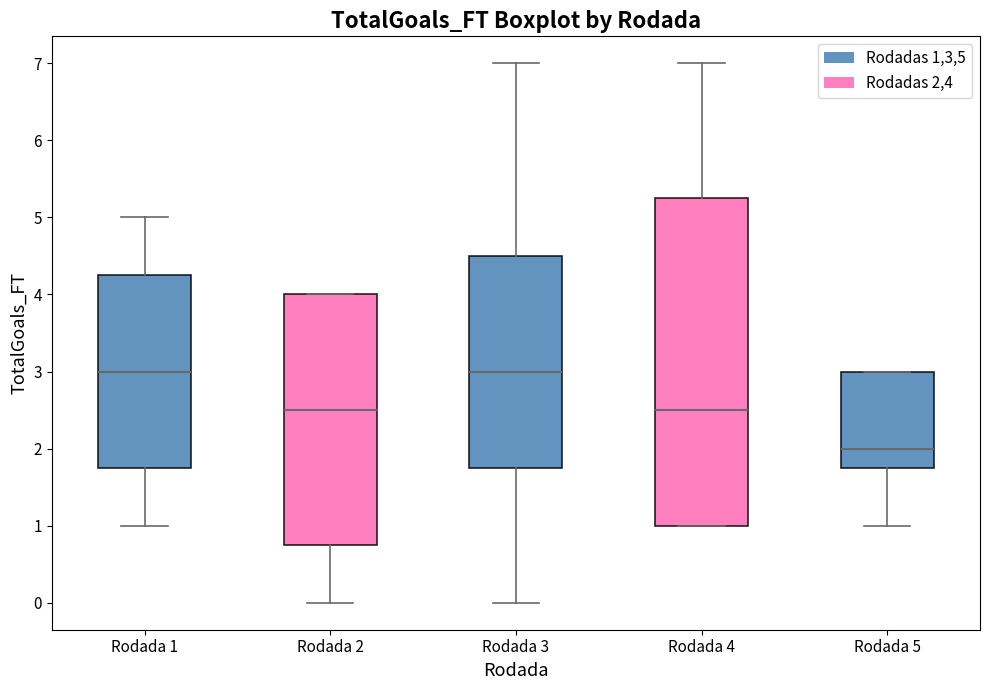

Reading left to right, transcribe this box plot: for each box, give where its median line is, the range the box spans, and where its two whiskers end, as read against the y-axis. The values are not printed on the chart, so give them approximately, as read against the axis.

Rodada 1: median 3.0, box 1.8 to 4.3, whiskers 1.0 to 5.0
Rodada 2: median 2.5, box 0.8 to 4.0, whiskers 0.0 to 4.0
Rodada 3: median 3.0, box 1.8 to 4.5, whiskers 0.0 to 7.0
Rodada 4: median 2.5, box 1.0 to 5.3, whiskers 1.0 to 7.0
Rodada 5: median 2.0, box 1.8 to 3.0, whiskers 1.0 to 3.0